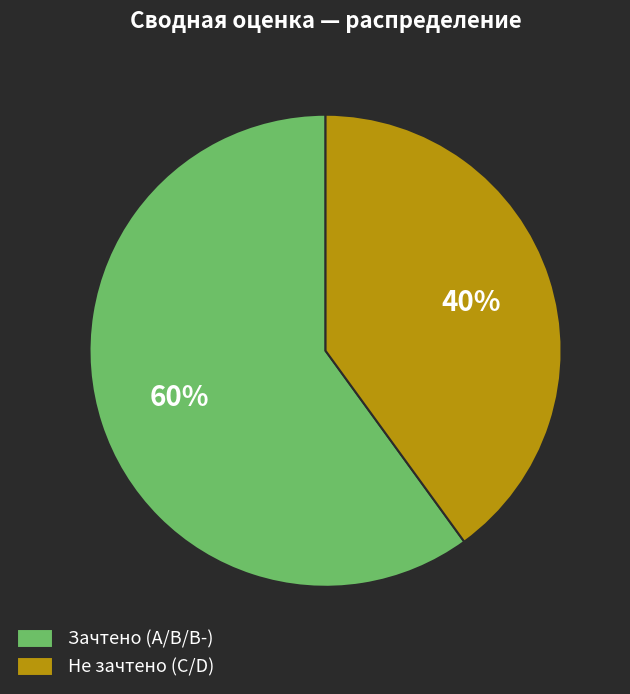

To the nearest percent, what is the average slice percentage?

50%